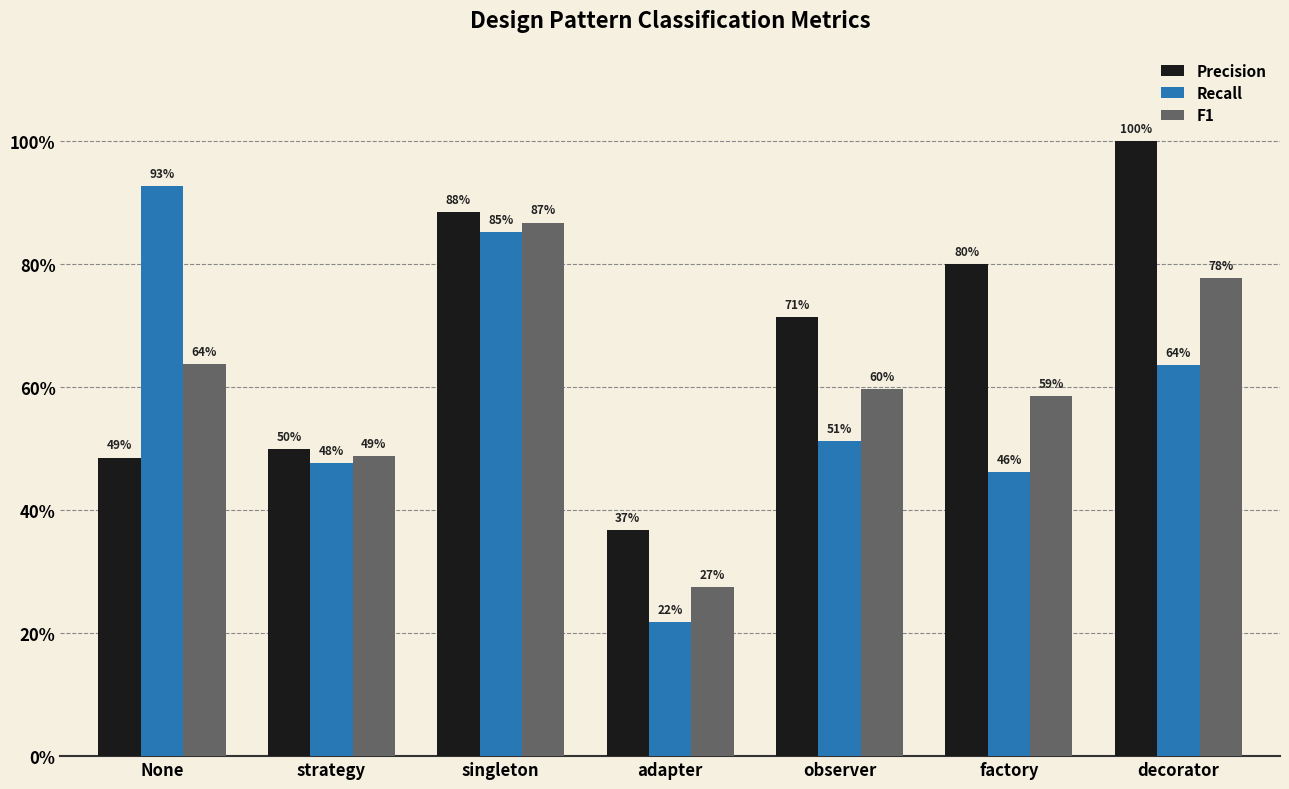

What are all the series names shown in the legend?

Precision, Recall, F1